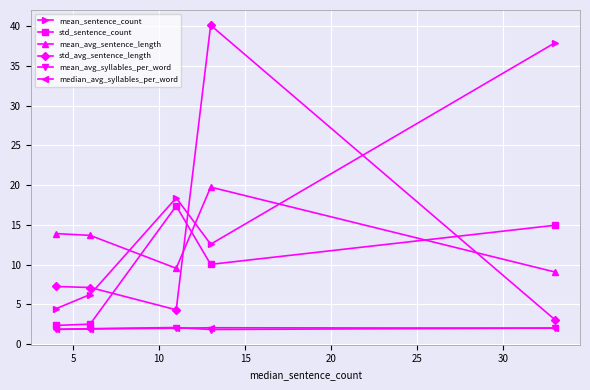

What is the value of the mean_avg_sentence_length point at the 5th from the left?

9.1